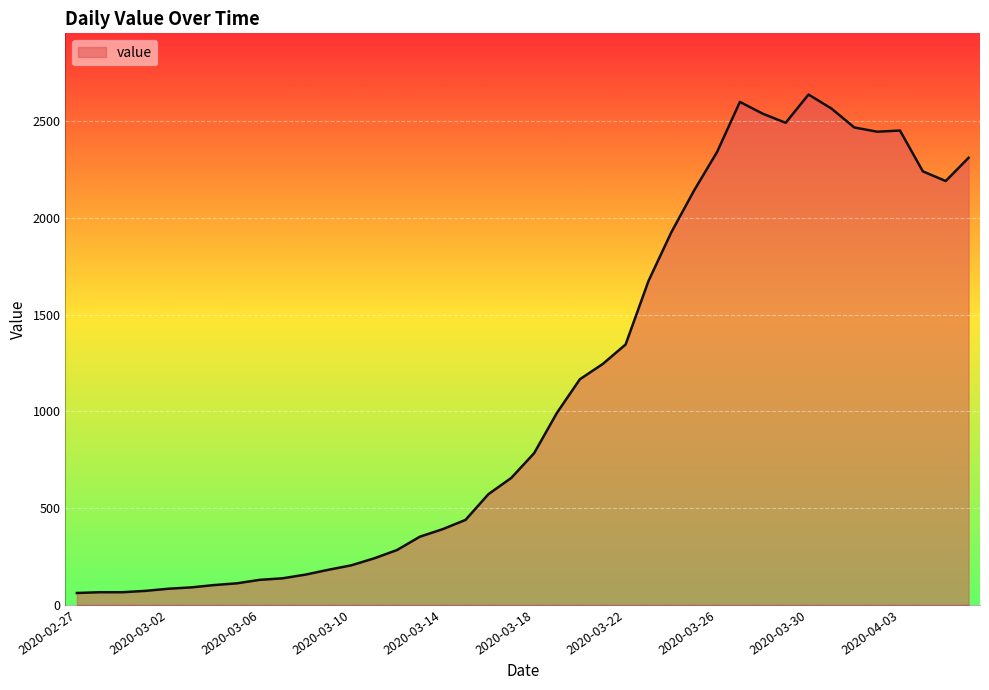

What is the greatest value displayed?

2638